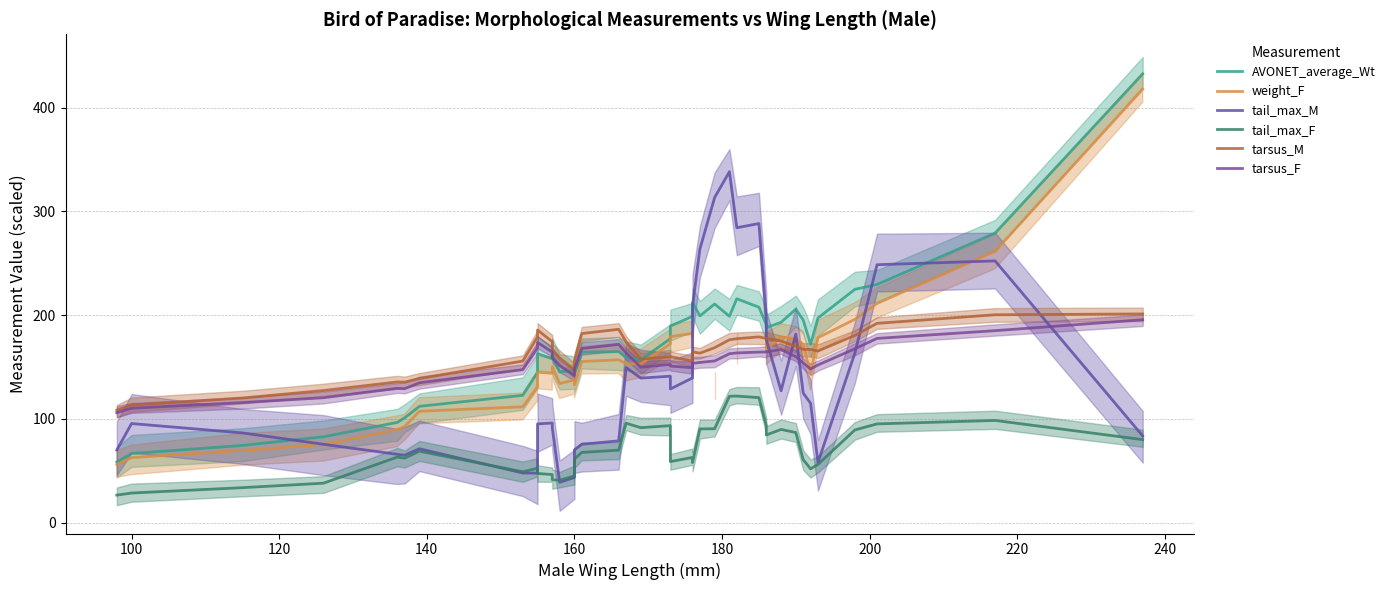

How many distinct data groups are displayed?

6